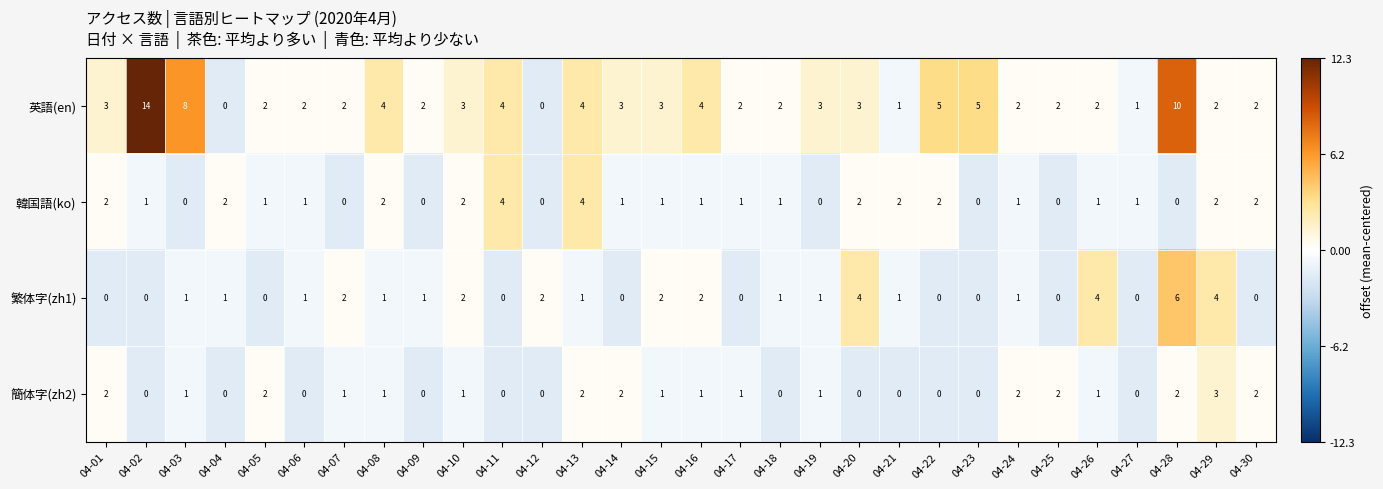

What is the total value across all series at 04-08?

8